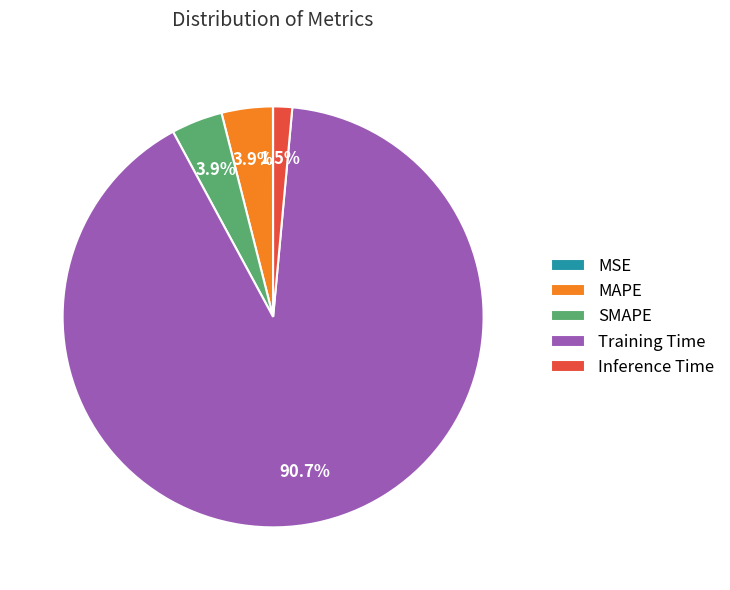

To the nearest percent, what is the combined percentage of Training Time and MAPE?

95%